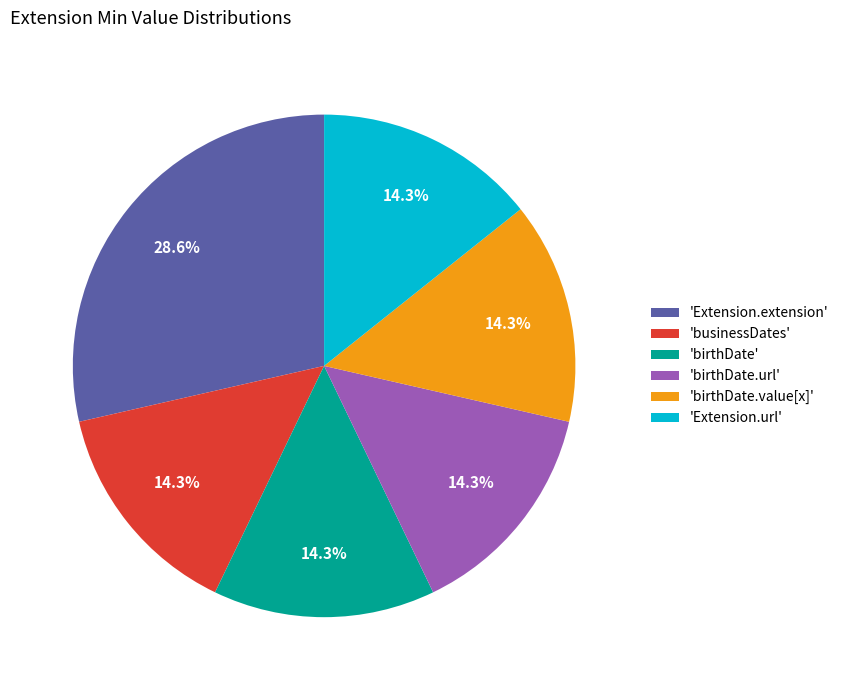

Count the number of slices in the pie.

6